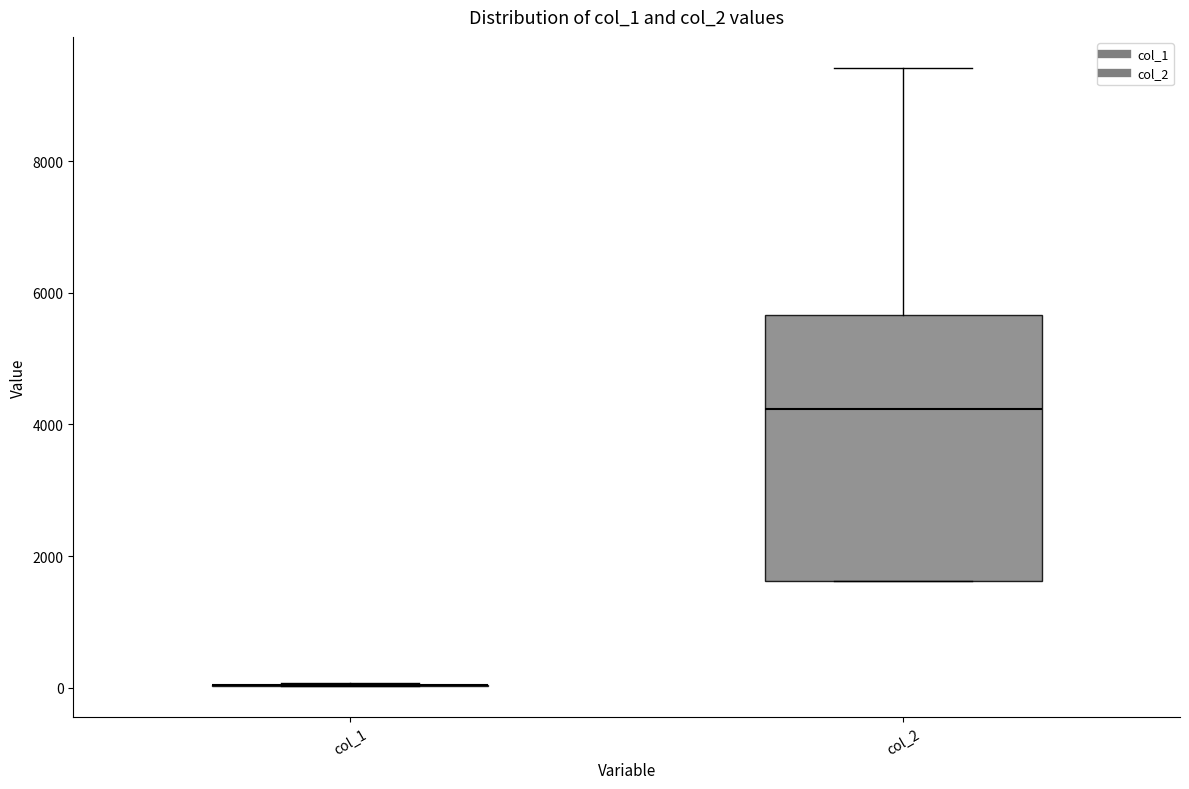

Reading left to right, read every box against the y-axis: the position of its median line, the range the box covers, and the ends of its whiskers. The values are not printed on the chart, so give them approximately, as read against the axis.

col_1: box collapsed to a line at 0, whiskers 0 to 0
col_2: median 4200, box 1600 to 5600, whiskers 1600 to 9400